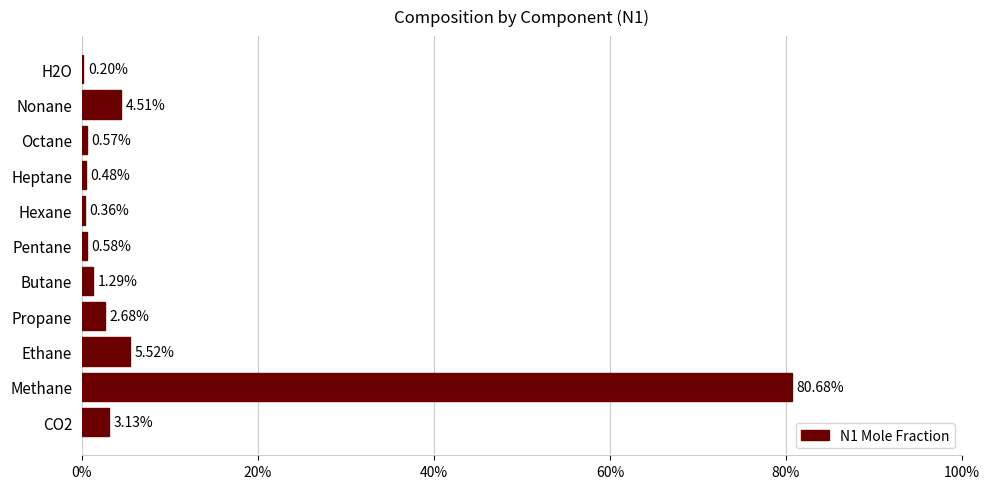

What is the difference between the second highest and minimum values?

0.1